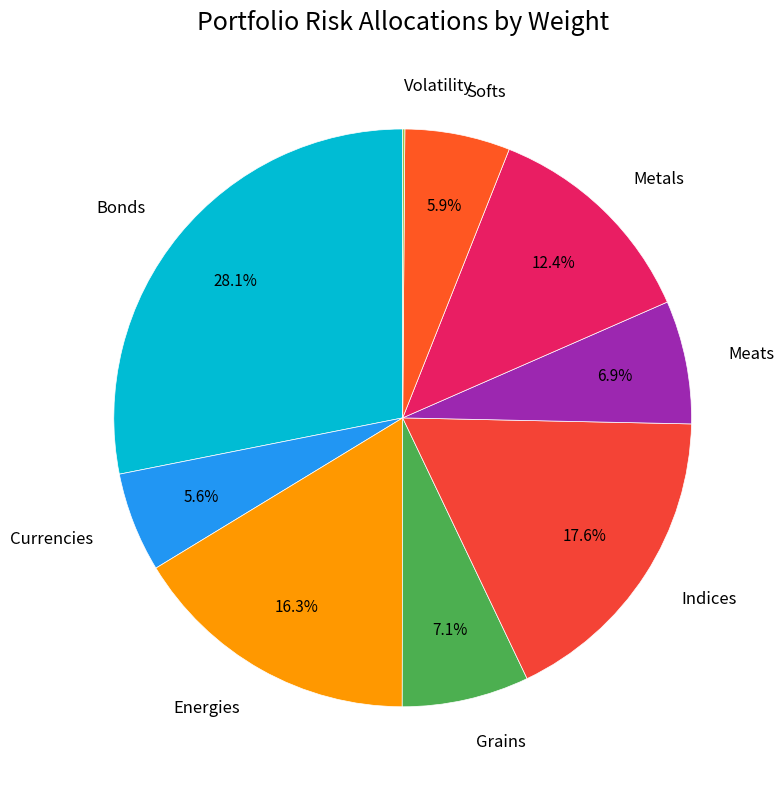

Which has a higher value, Currencies or Indices?

Indices